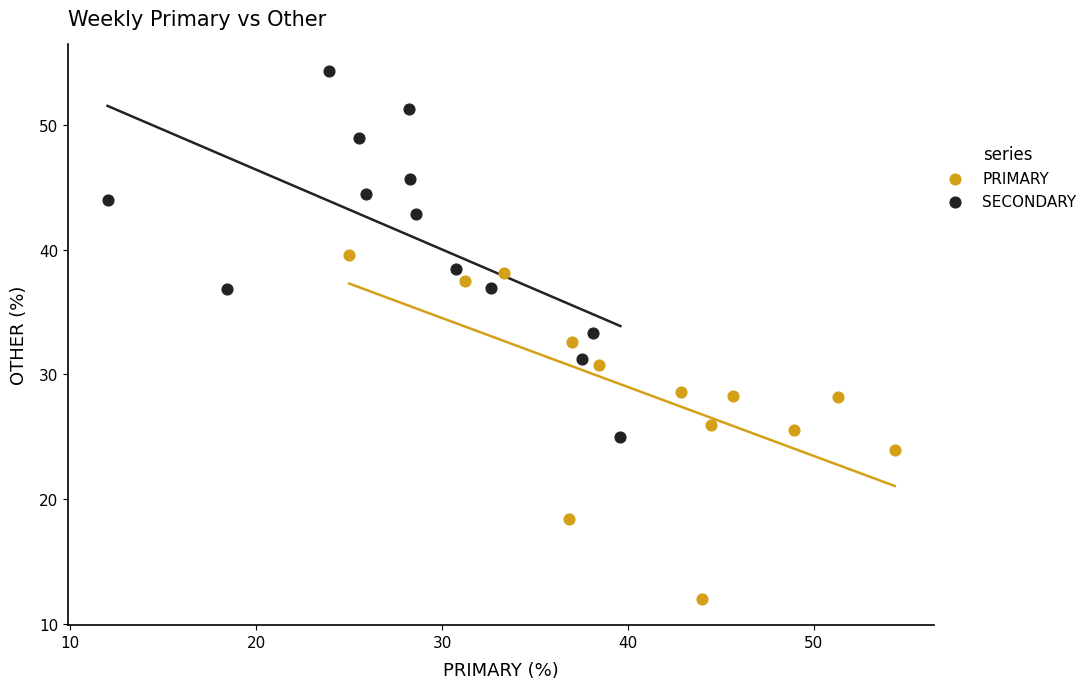

Which series reaches the maximum Y coordinate?

SECONDARY